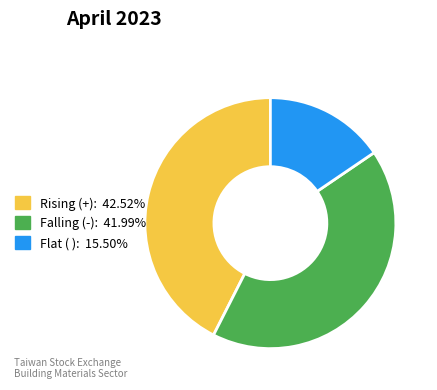

Count the number of slices in the pie.

3